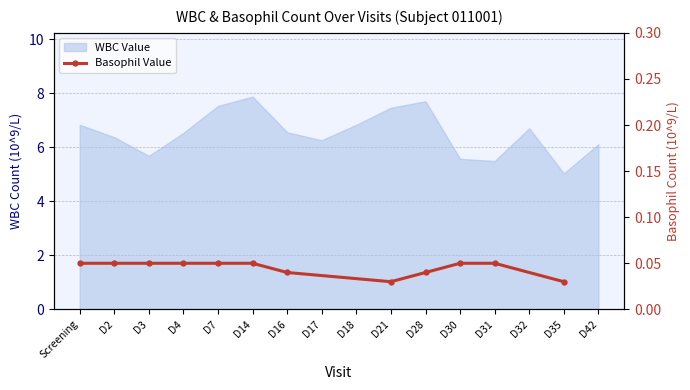

How many lines are shown in the chart?

1